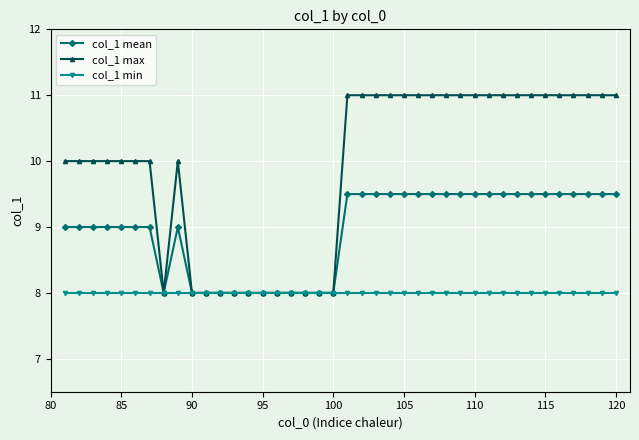

Which series has the largest total across all categories?

col_1 max